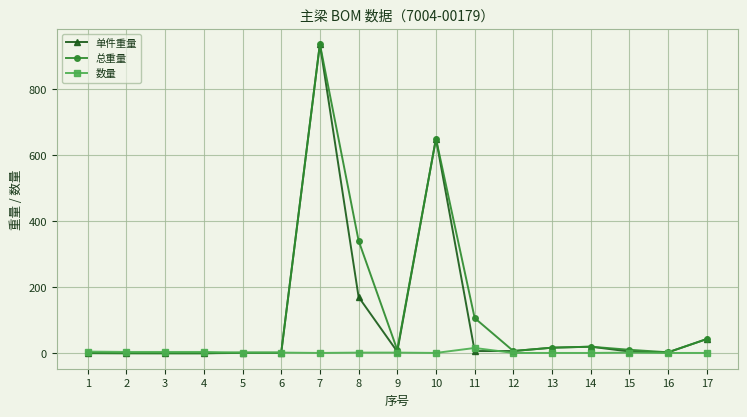

How many lines are shown in the chart?

3